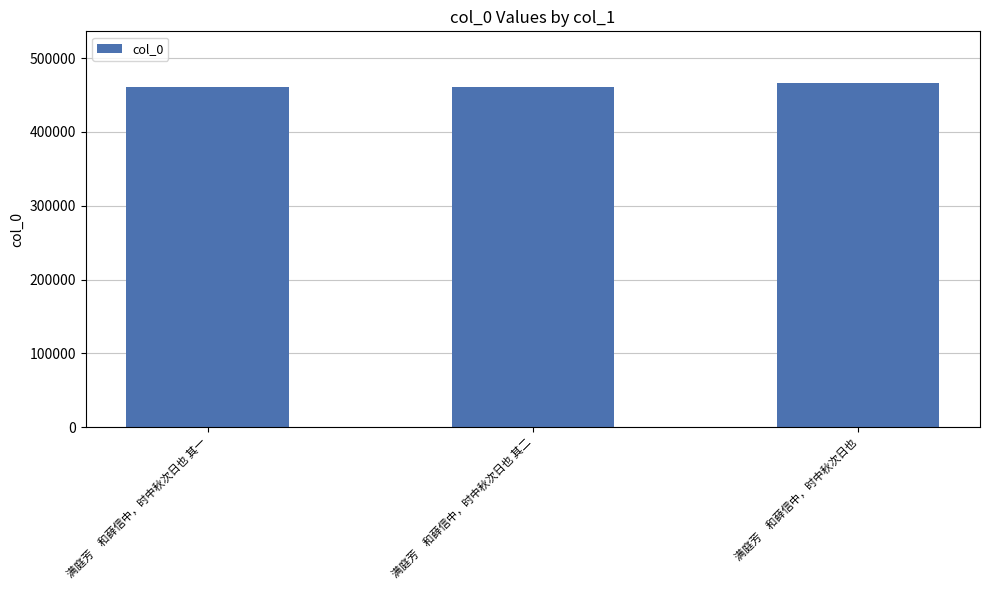

What is the change in value from 满庭芳　和薛信中，时中秋次日也 其一 to 满庭芳　和薛信中，时中秋次日也?

+6084